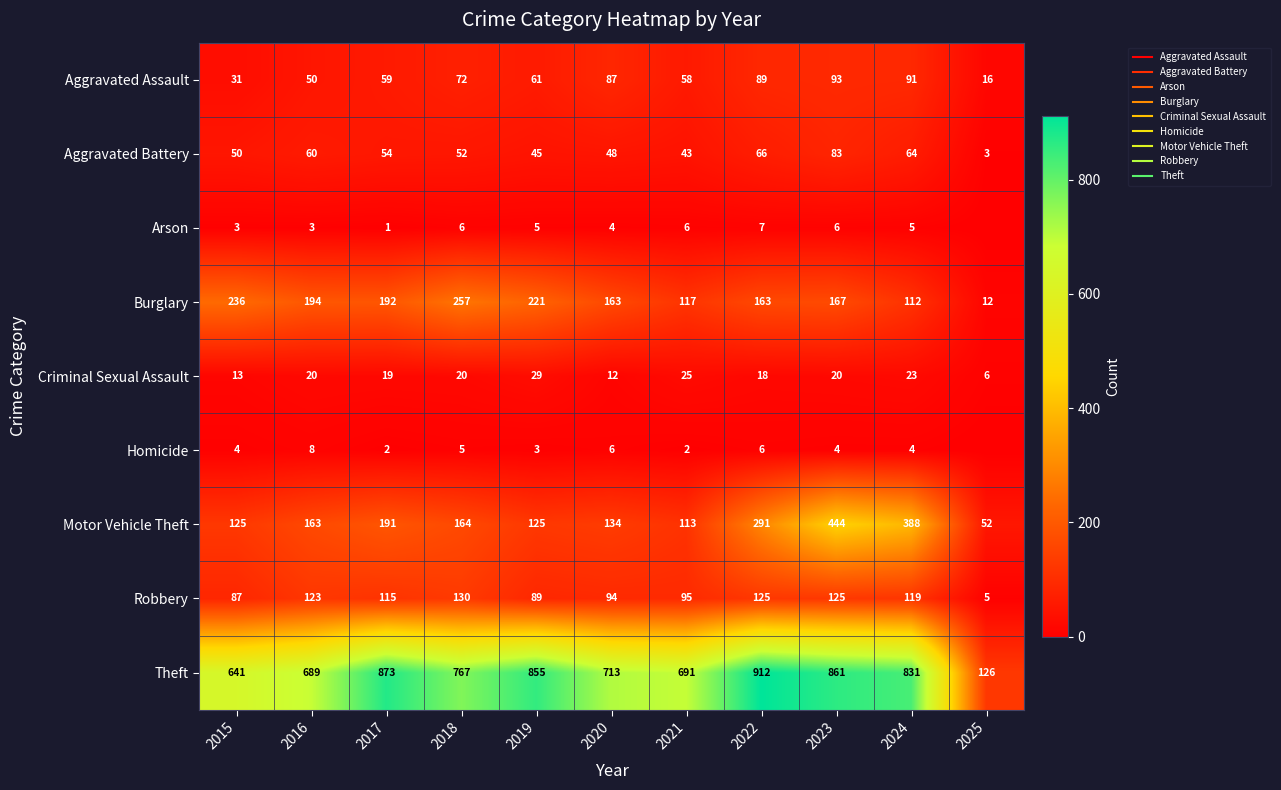

What is the sum of all Criminal Sexual Assault values?

205